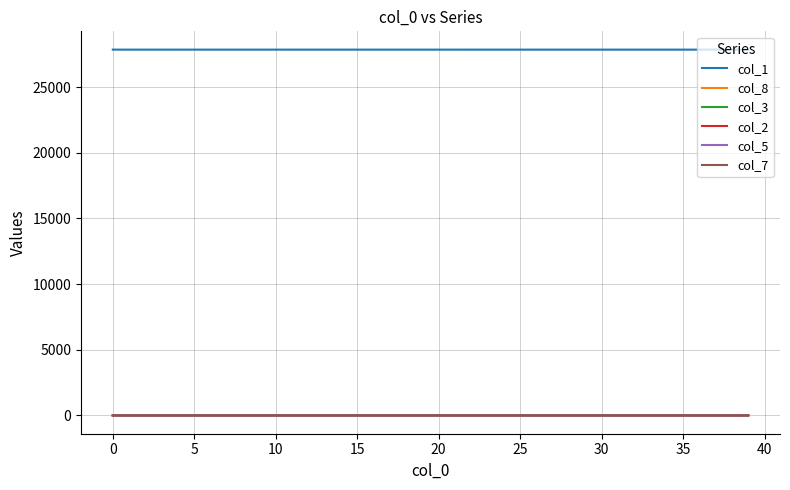

True or false: col_3 and col_1 intersect in this chart.

False